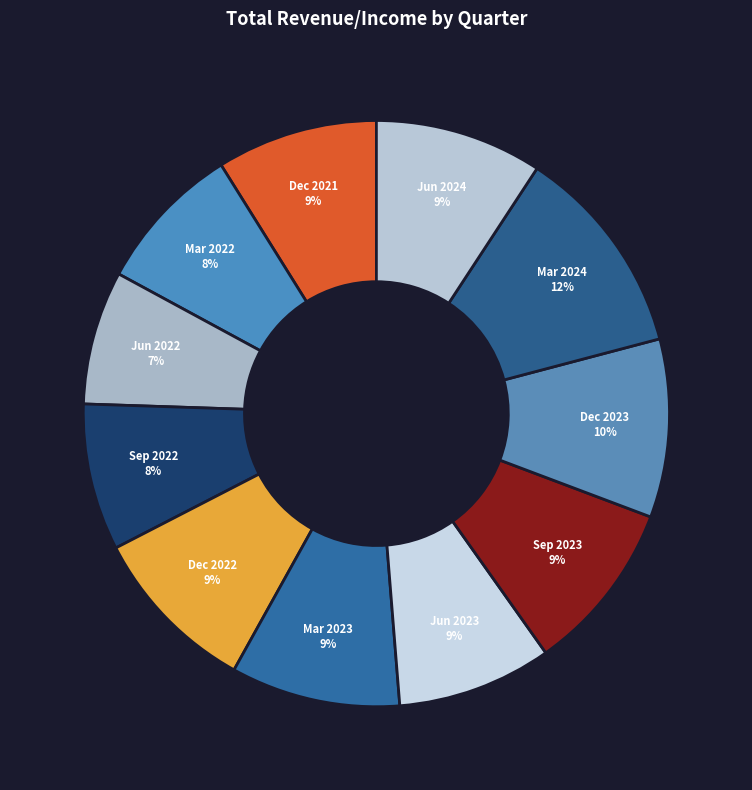

To the nearest percent, what portion does Jun 2022 represent?

7%